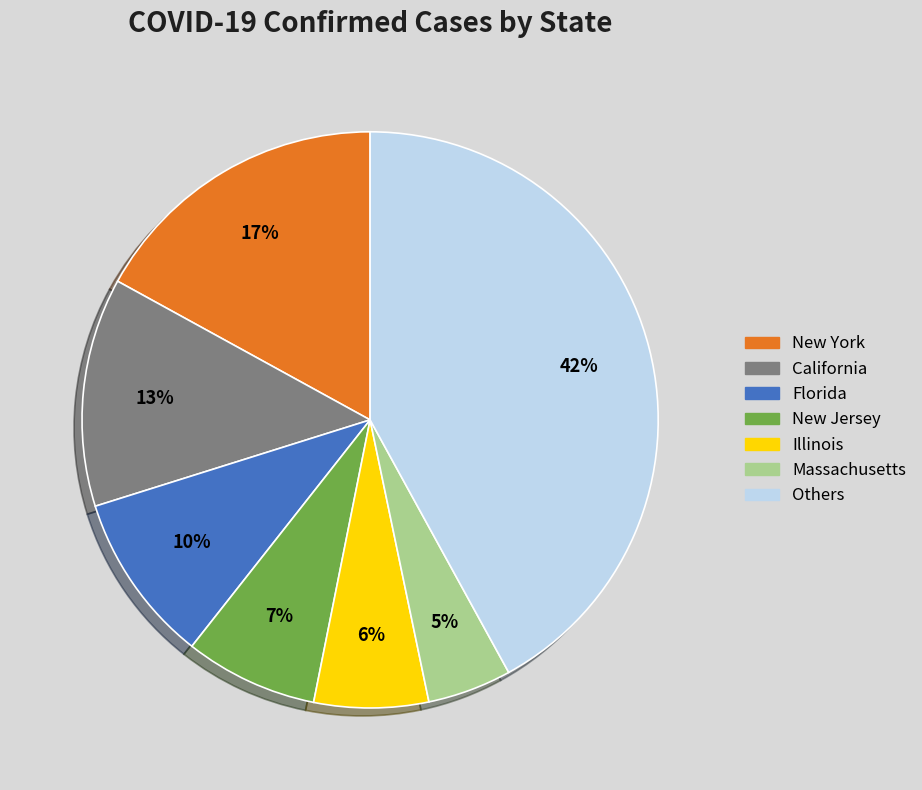

What is the largest slice in the pie chart?

Others